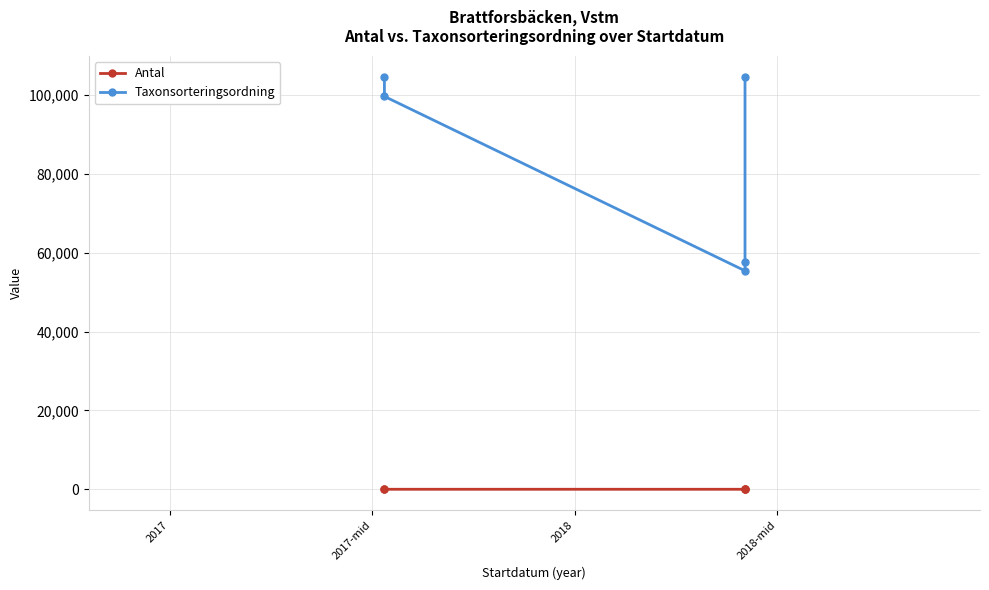

How many values in the Antal series are below 4?

2